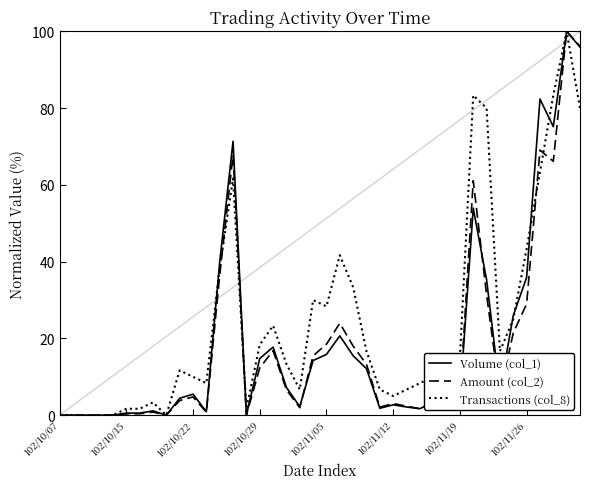

What is the maximum value shown in the chart?

100.0